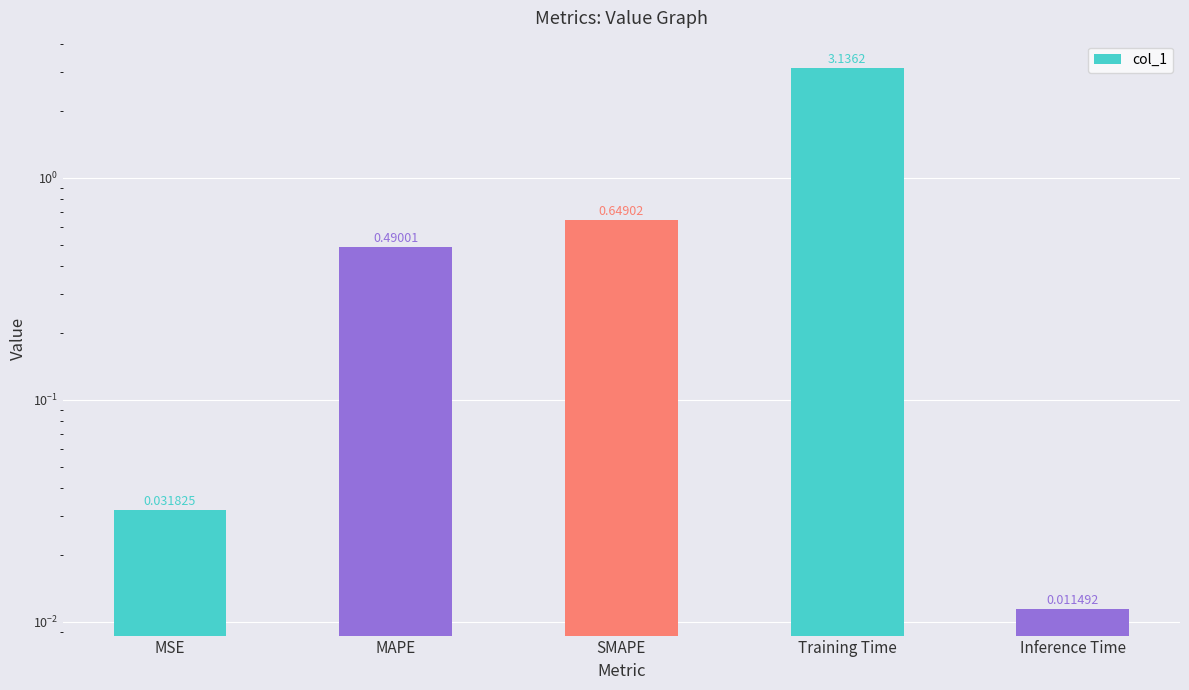

Reading right to left, list all the values displayed in this chart.

0.0	3.1	0.6	0.5	0.0